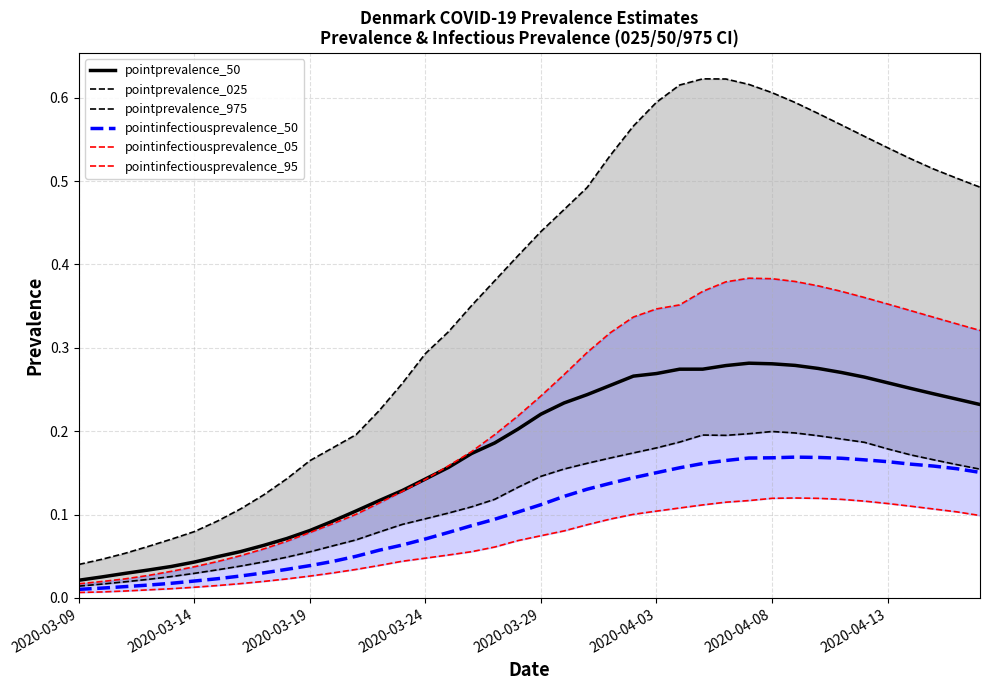

True or false: pointinfectiousprevalence_50 has more than 0 interior local peaks.

True